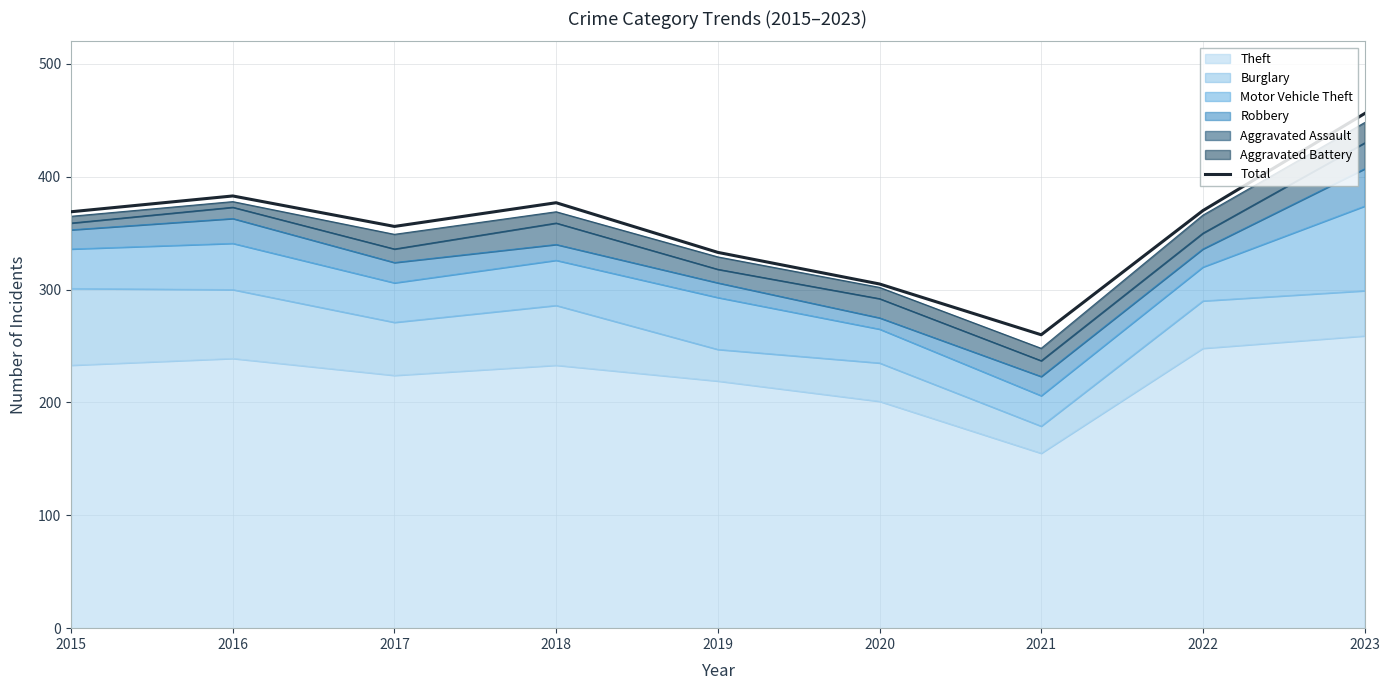

Read the value at 2023, to the nearest 10.

460